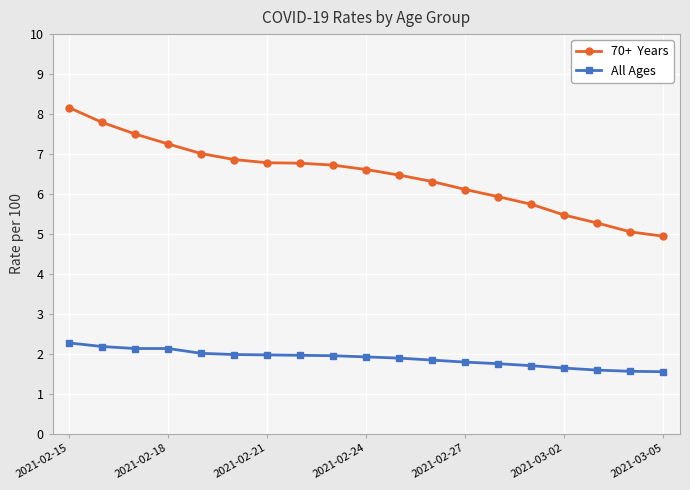

How many distinct data groups are displayed?

2